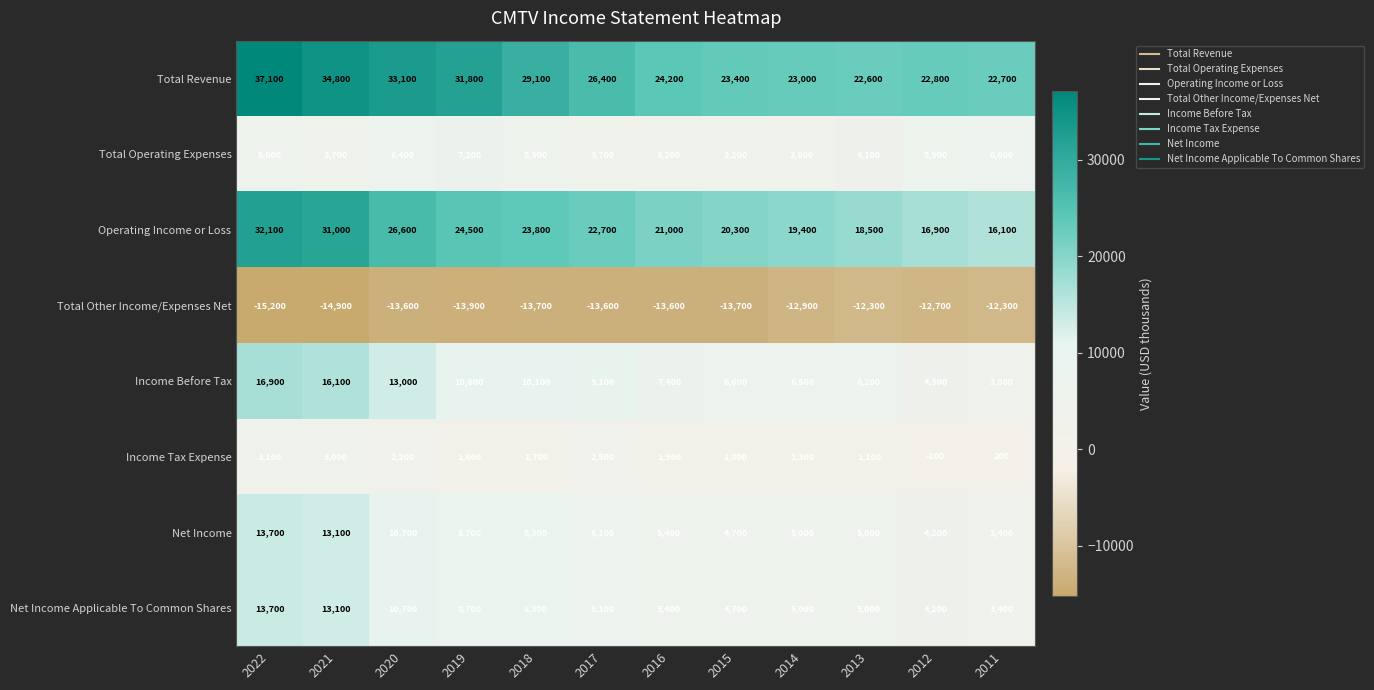

What is the greatest value displayed?

37100